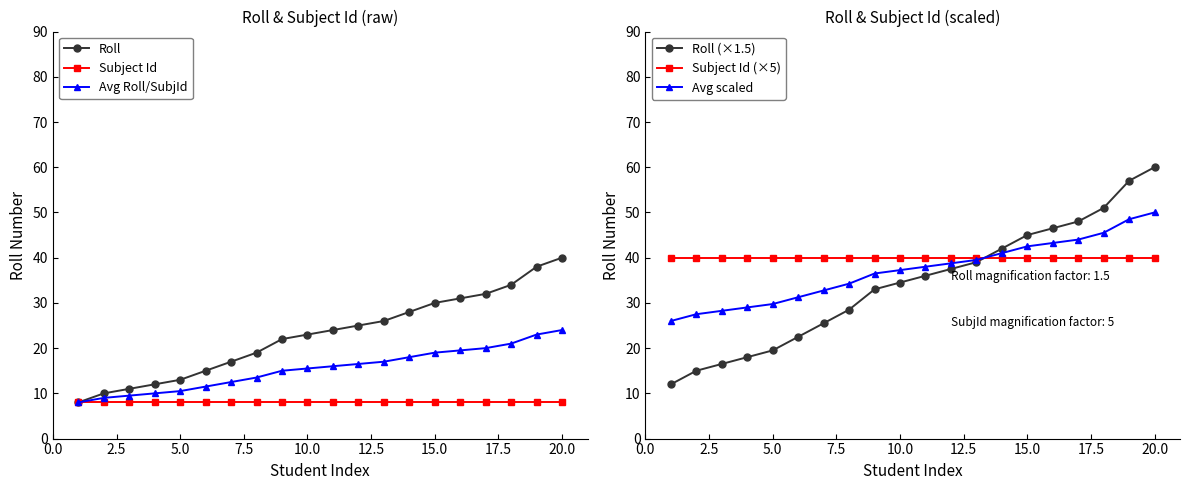

What is the label of the 11th point from the right?

10.0